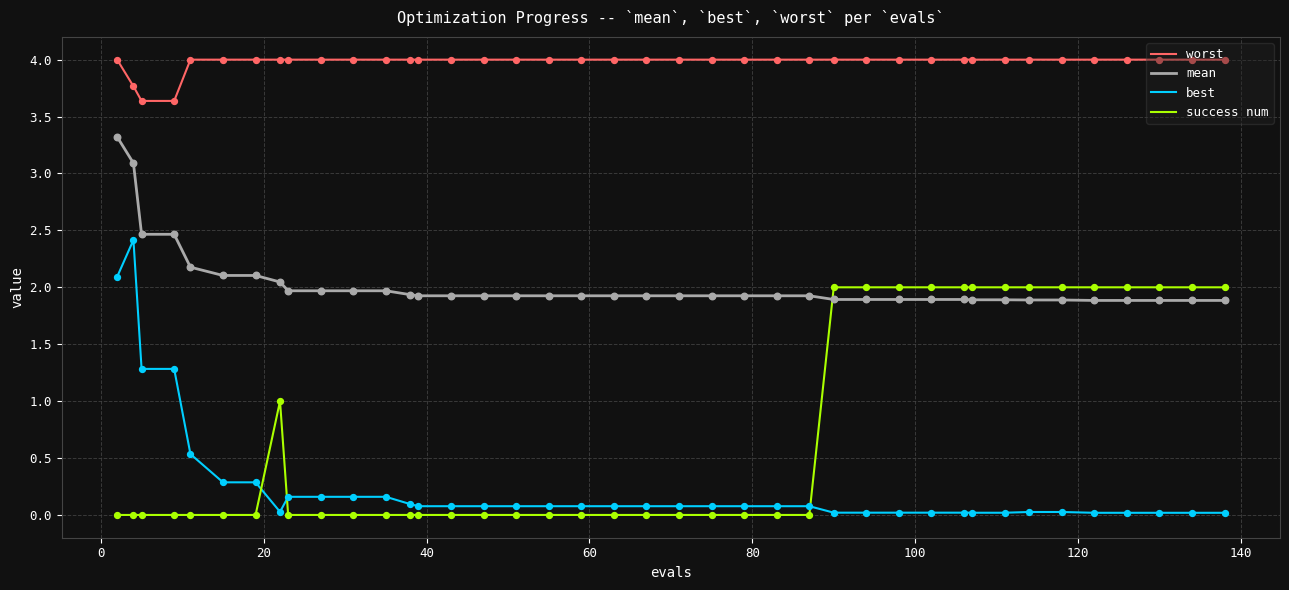

What are all the series names shown in the legend?

worst, mean, best, success num